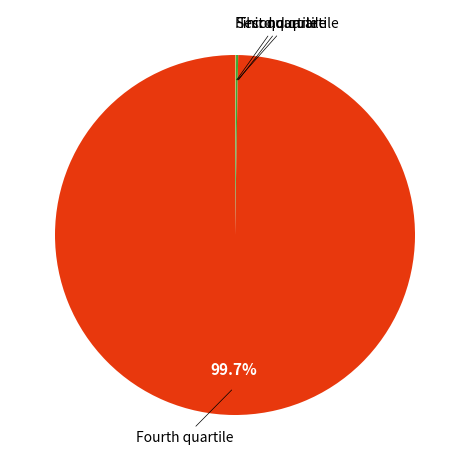

Does any single category account for the majority?

Yes